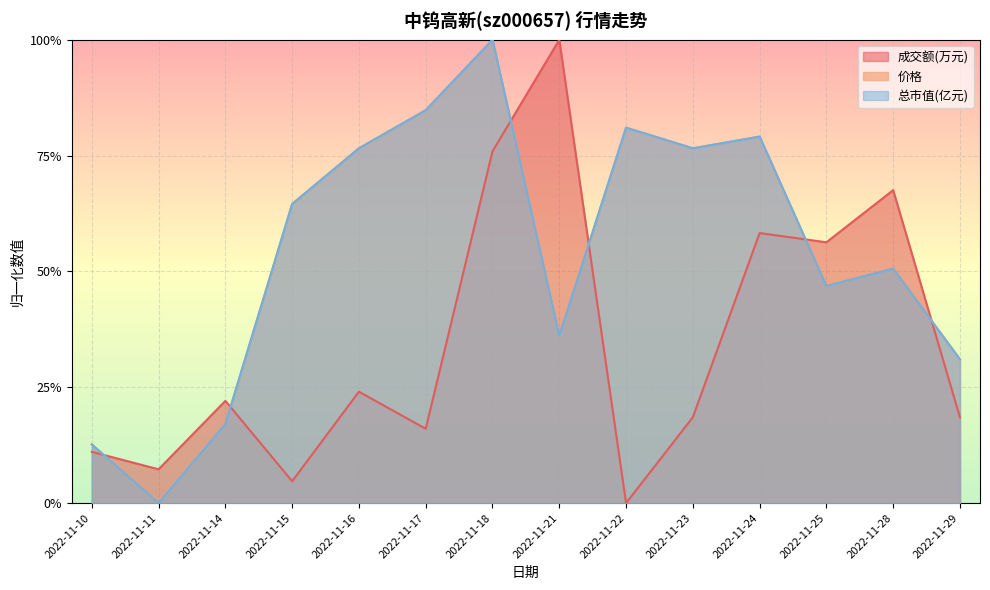

How many interior local valleys does the 价格 series have?

4